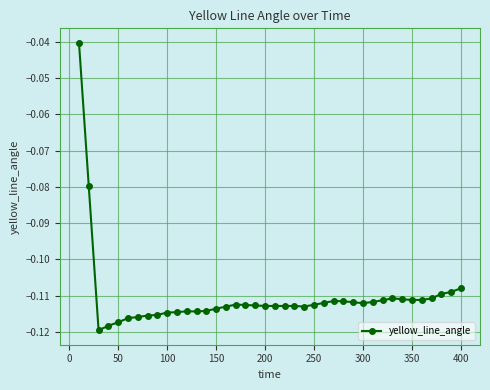

What is the sum of all values?

-4.4